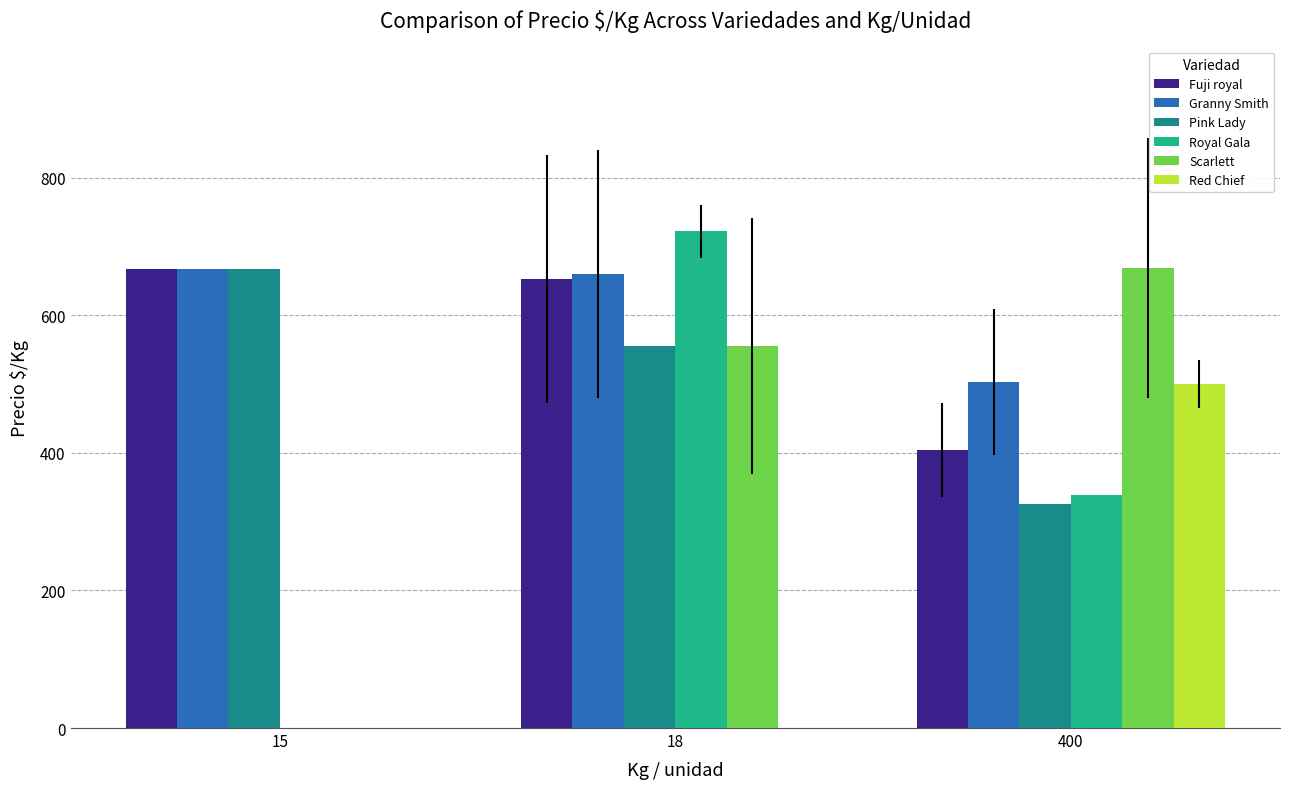

Is the value of Fuji royal at 15 greater than the value of Pink Lady at 400?

Yes